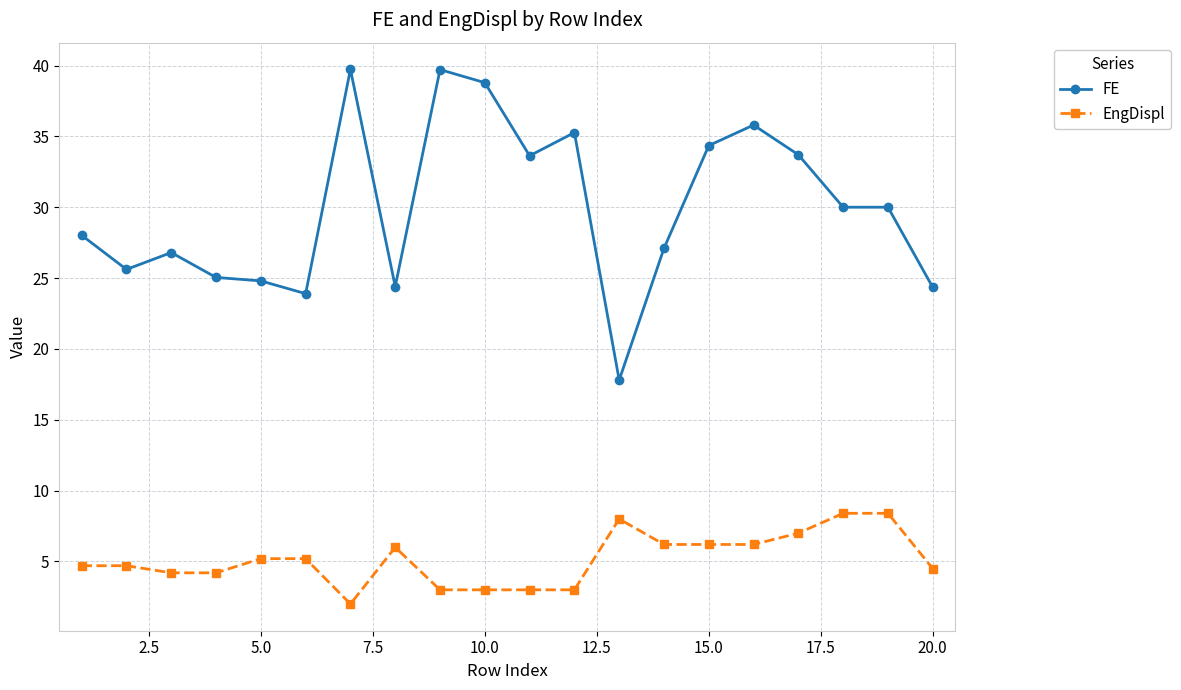

What is the maximum value for FE?

39.7